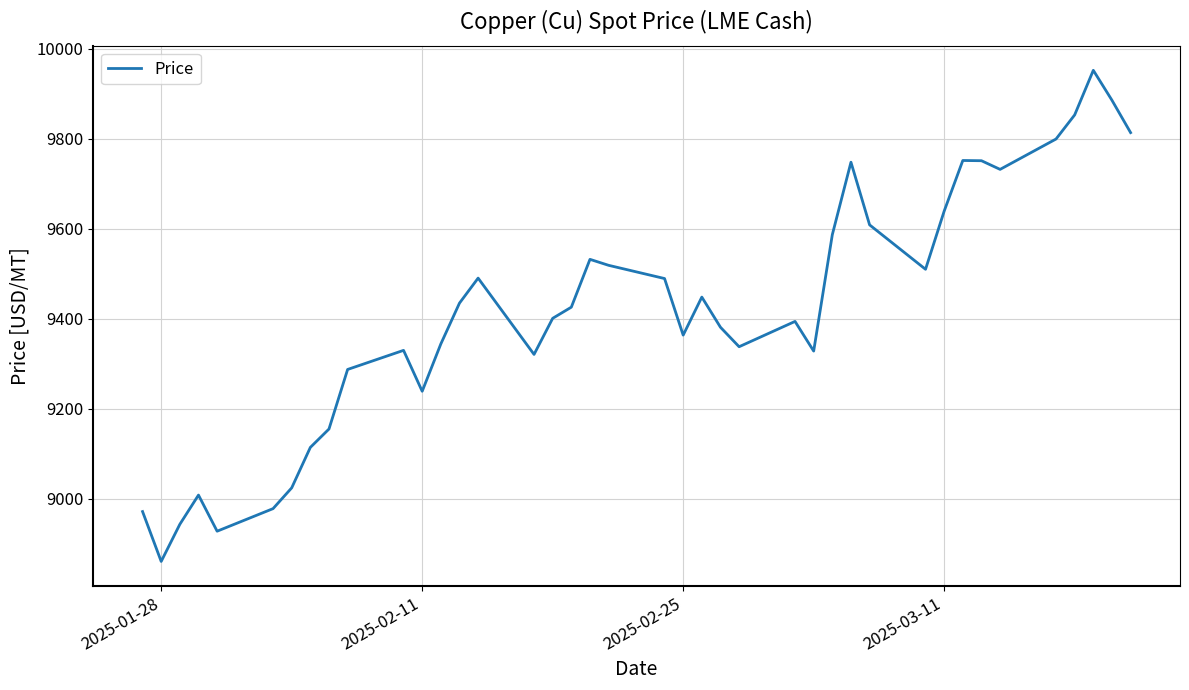

What is the smallest value displayed?

8861.3